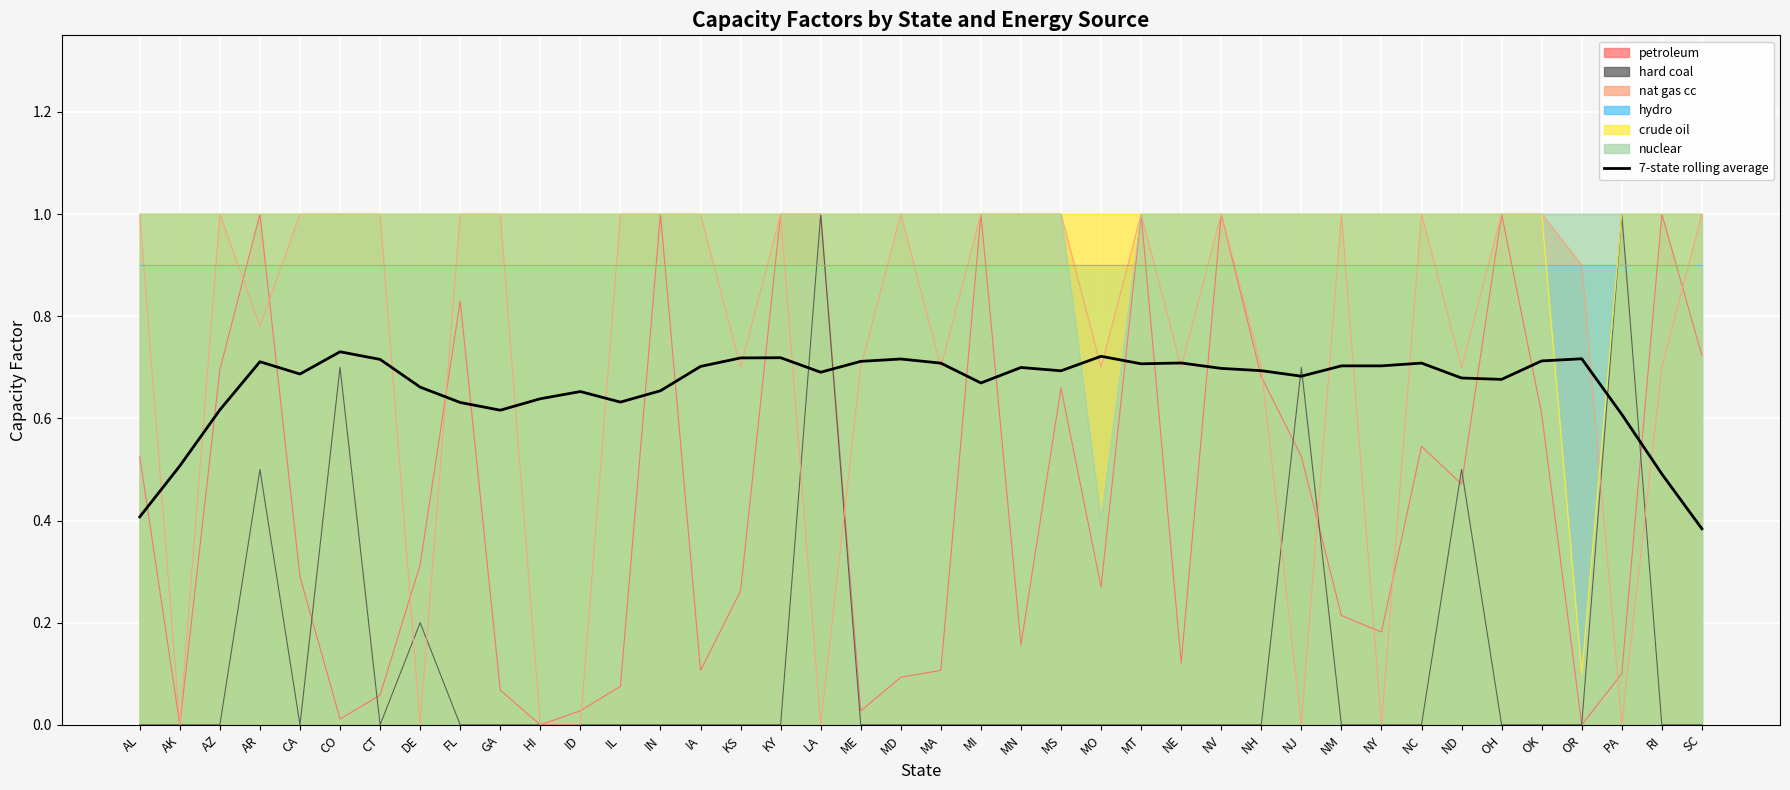

What is the value of the 40th point from the left?

0.4